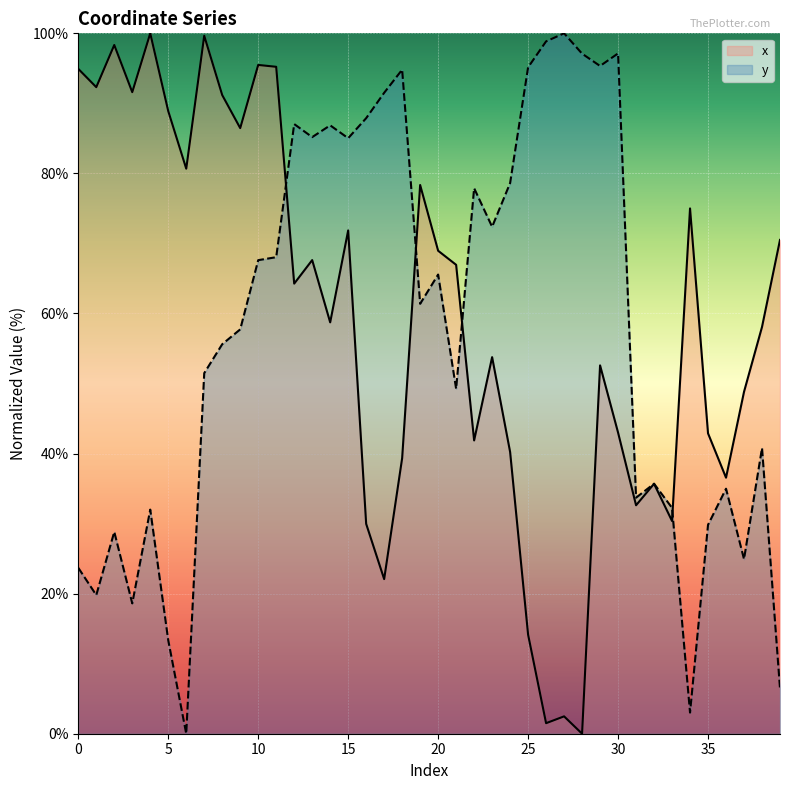

In x, how many points are lower than both neighbors (excluding endpoints)?

13